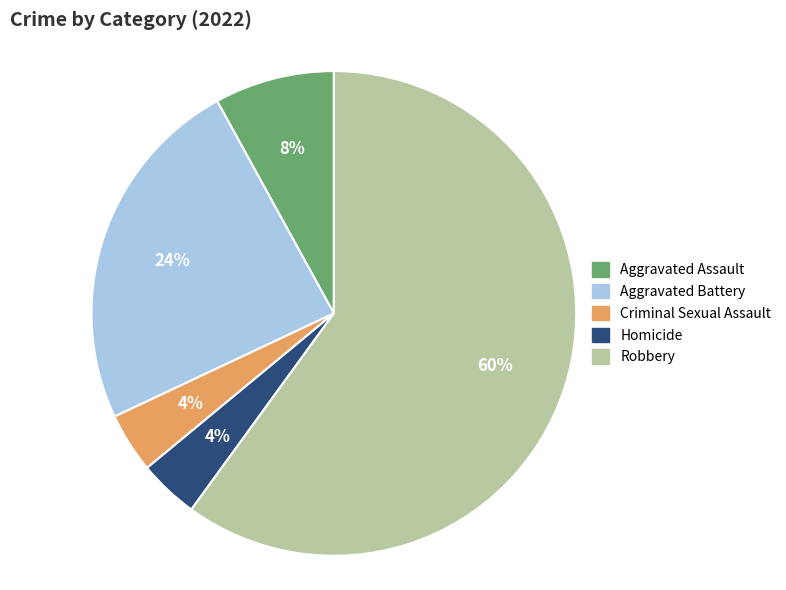

Between Robbery and Criminal Sexual Assault, which is larger?

Robbery